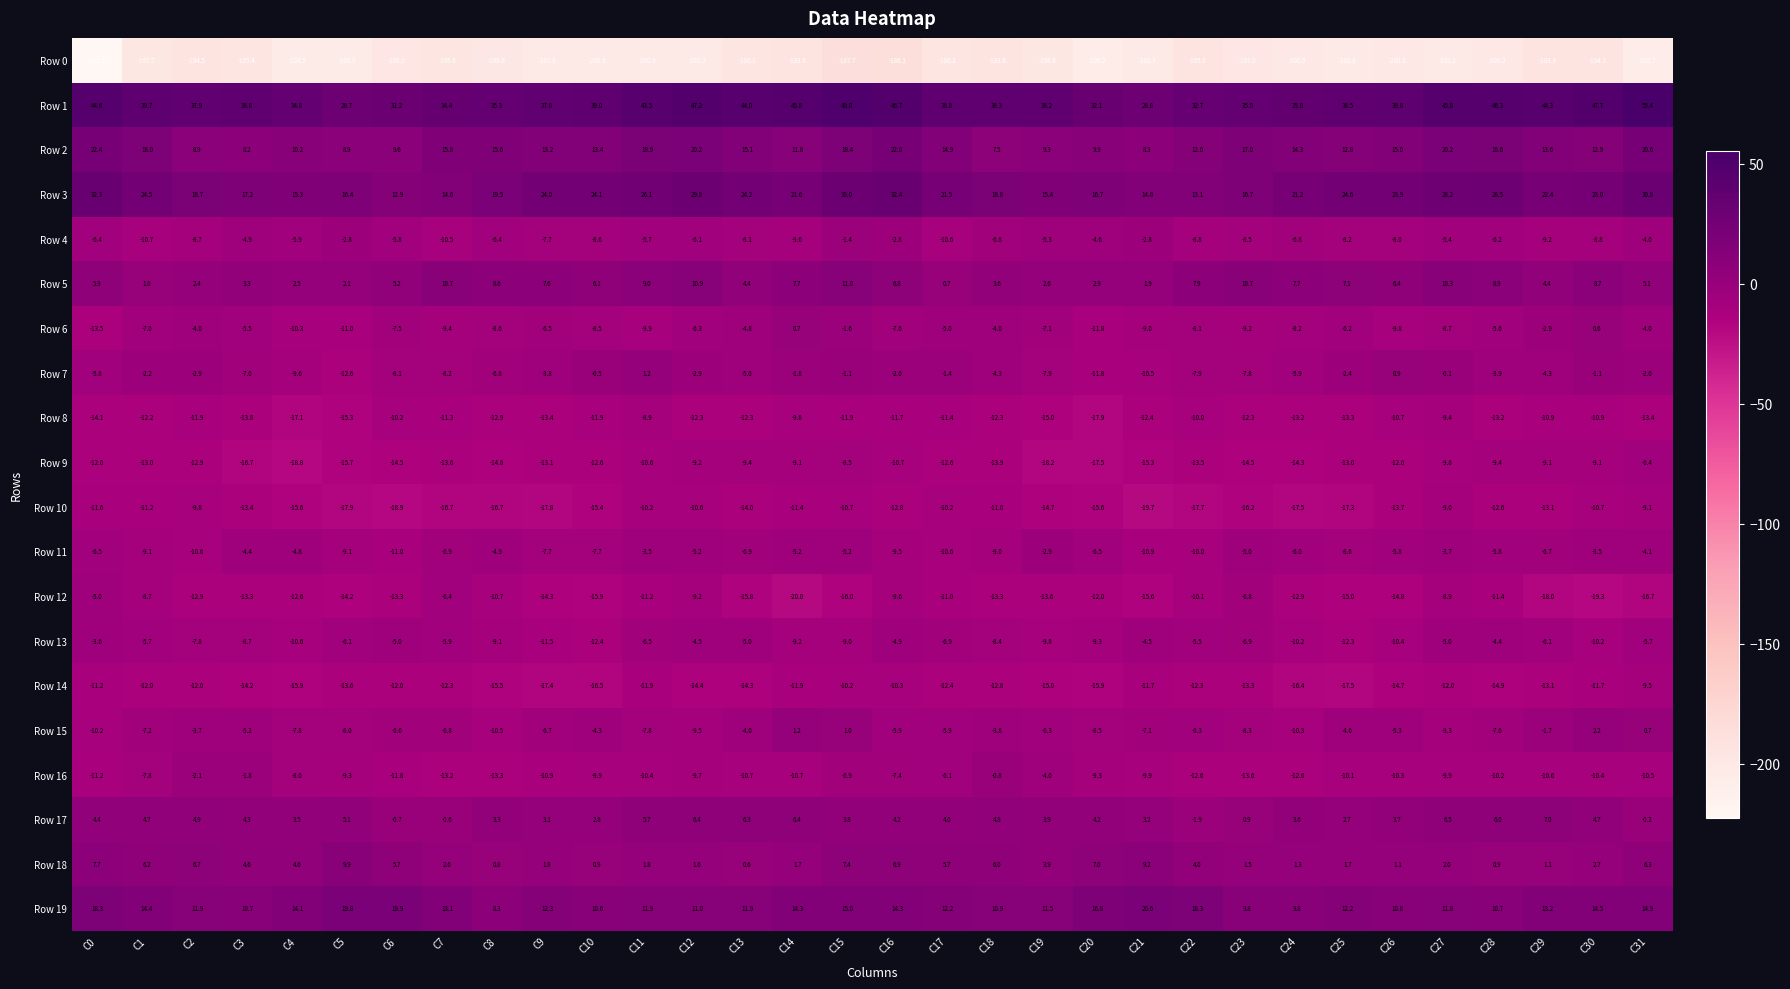

Which series has the largest range (max minus min)?

Row 0